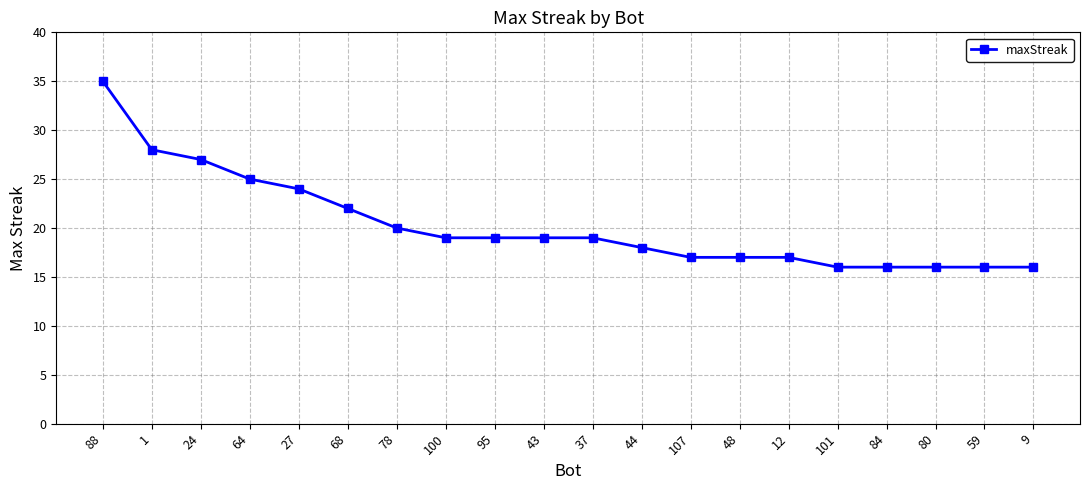

At which label does the data first exceed 19?

88